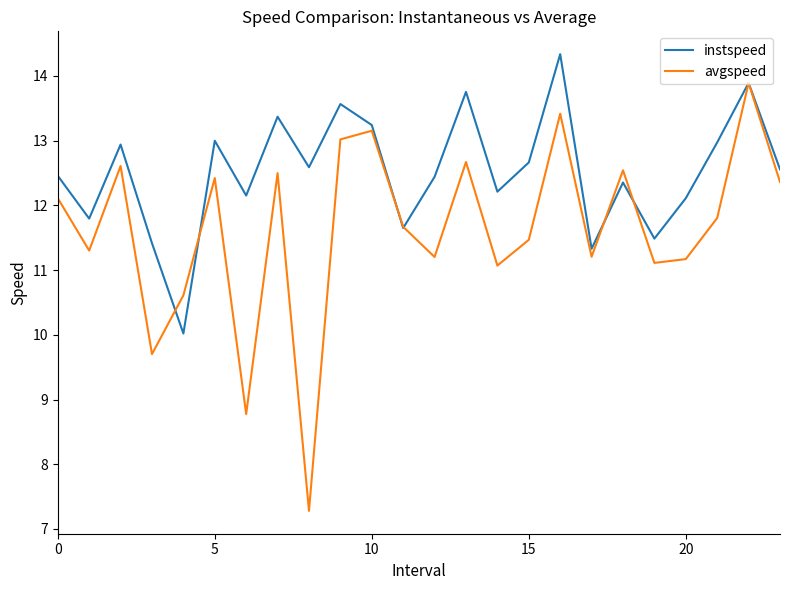

How many lines are shown in the chart?

2